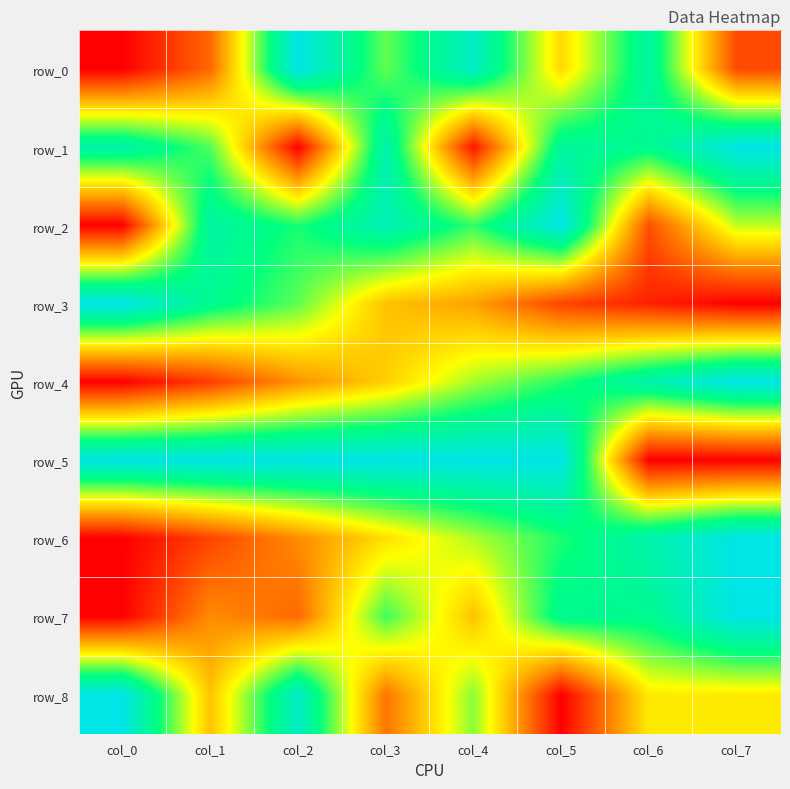

Which series has the largest total across all categories?

row_5